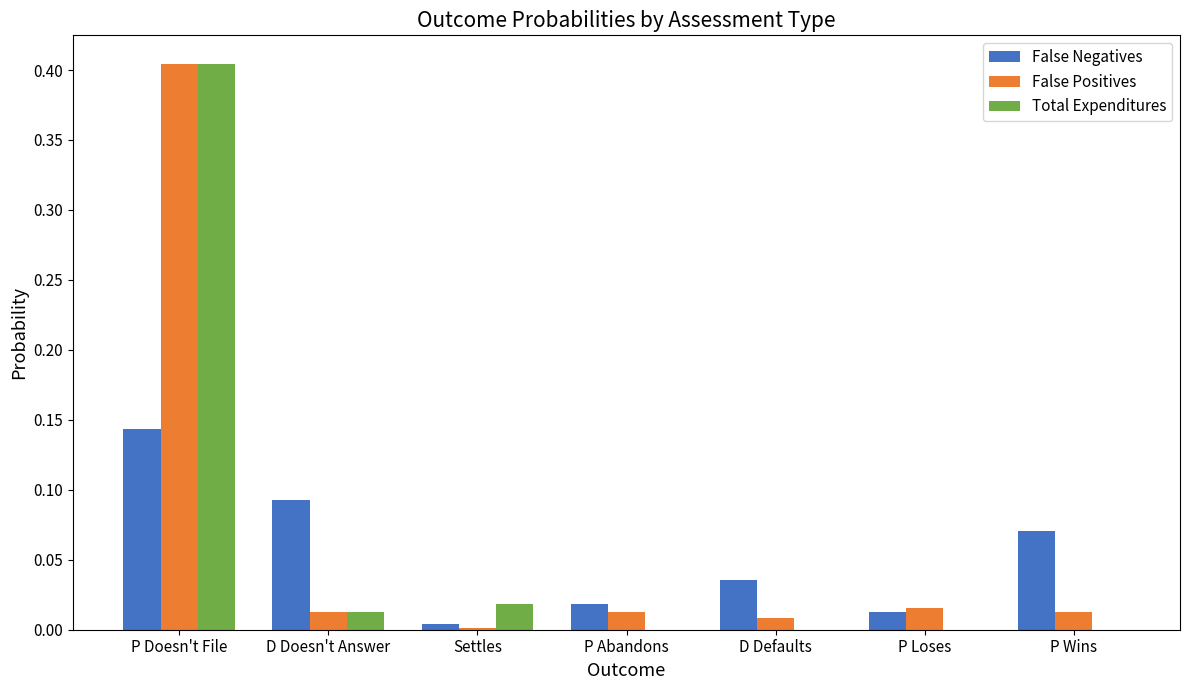

Which series changed the most between P Doesn't File and P Wins?

Total Expenditures